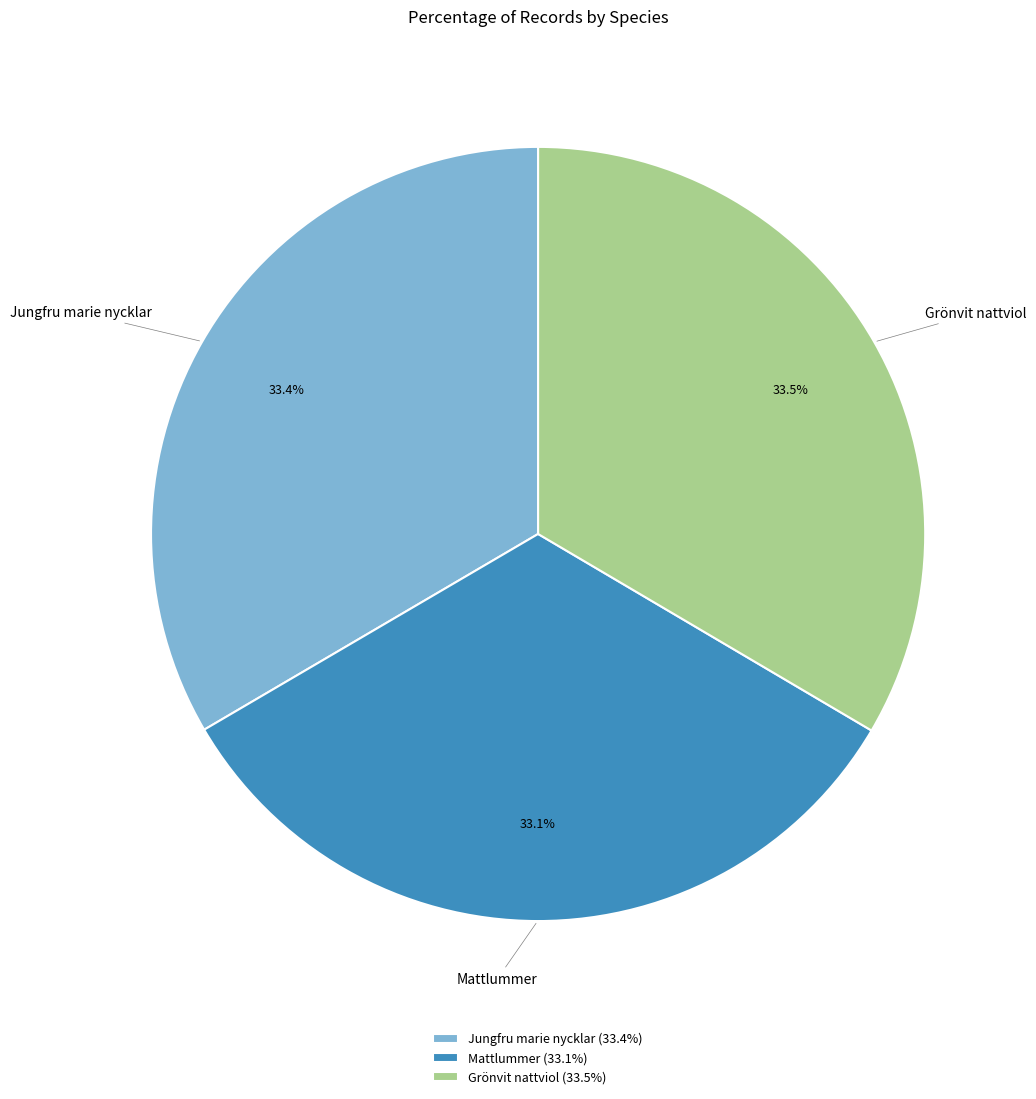

What portion of the pie excludes Jungfru marie nycklar?

66.6%